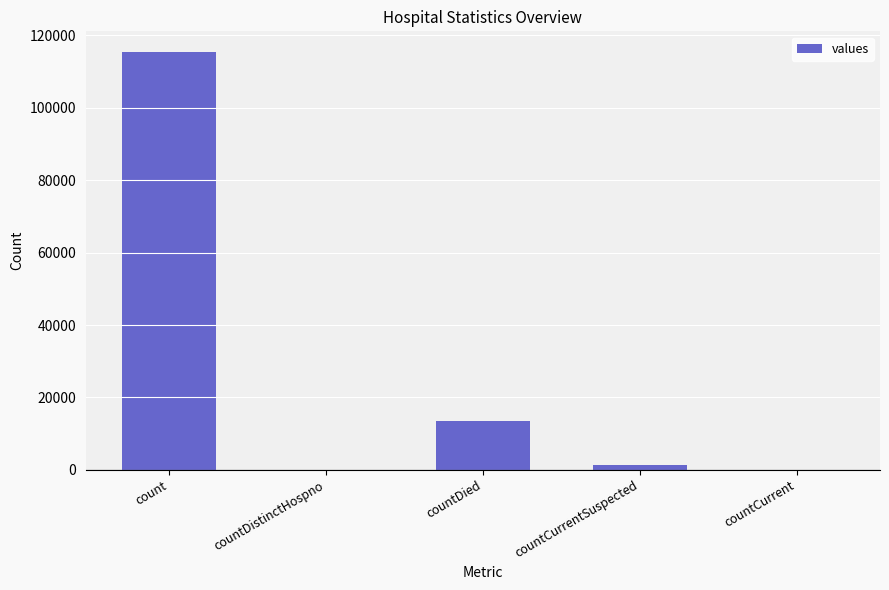

What is the sum of all values?

130105